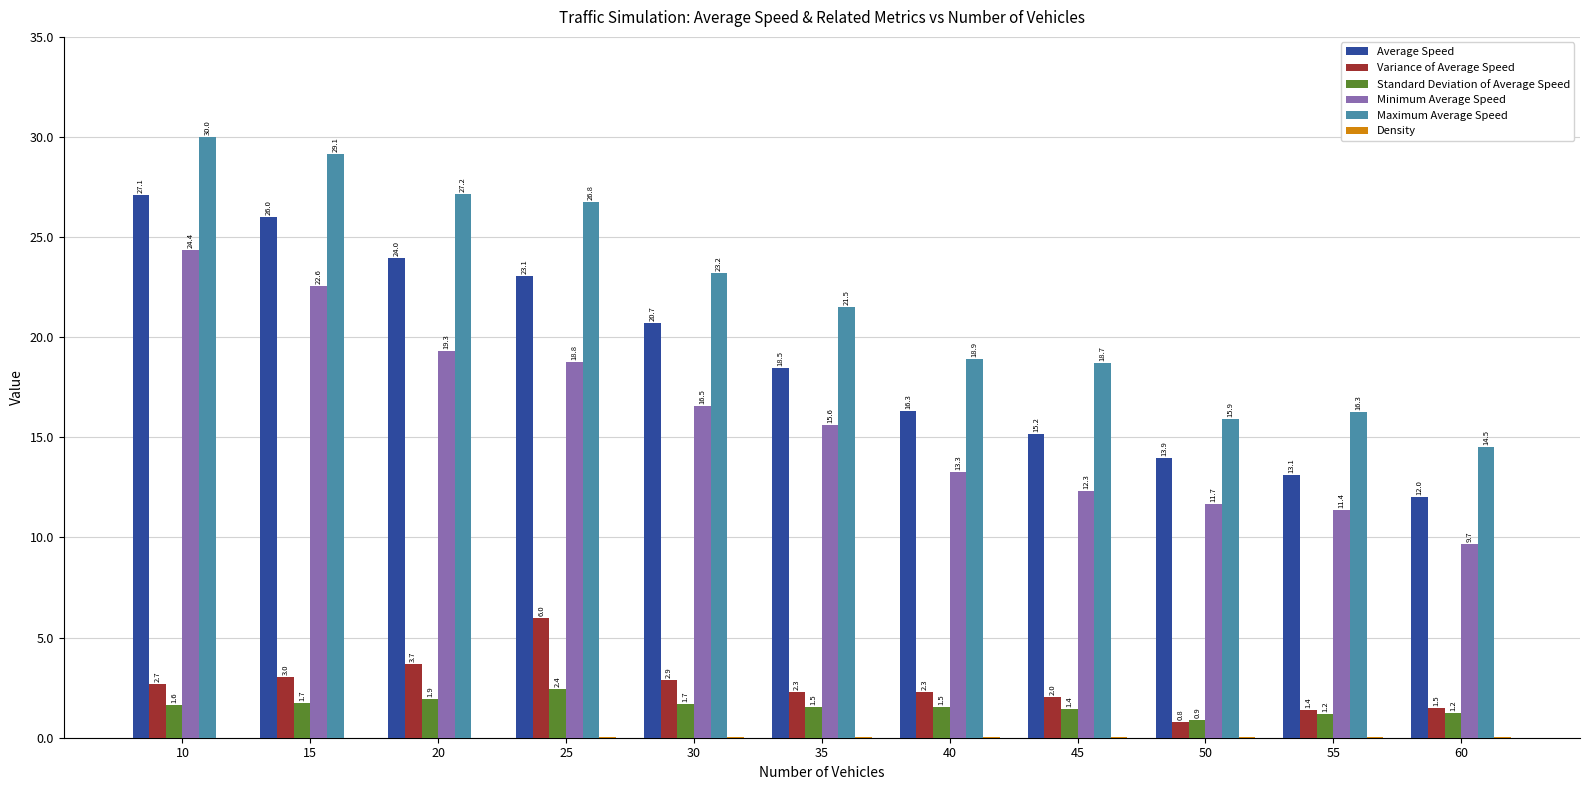

Which series has the largest total across all categories?

Maximum Average Speed